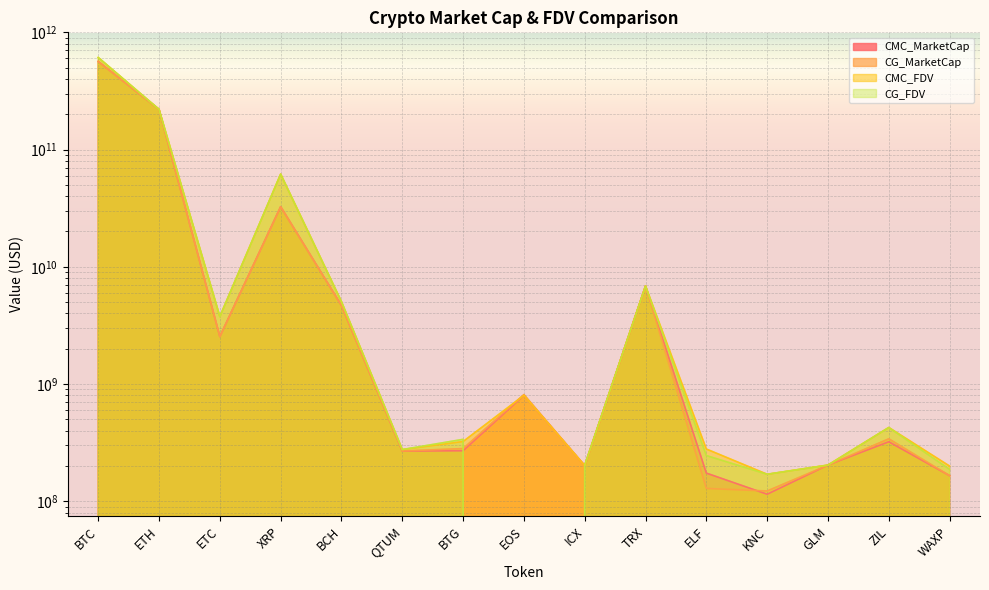

Where is CMC_FDV nearest to the value 304928236875?

ETH